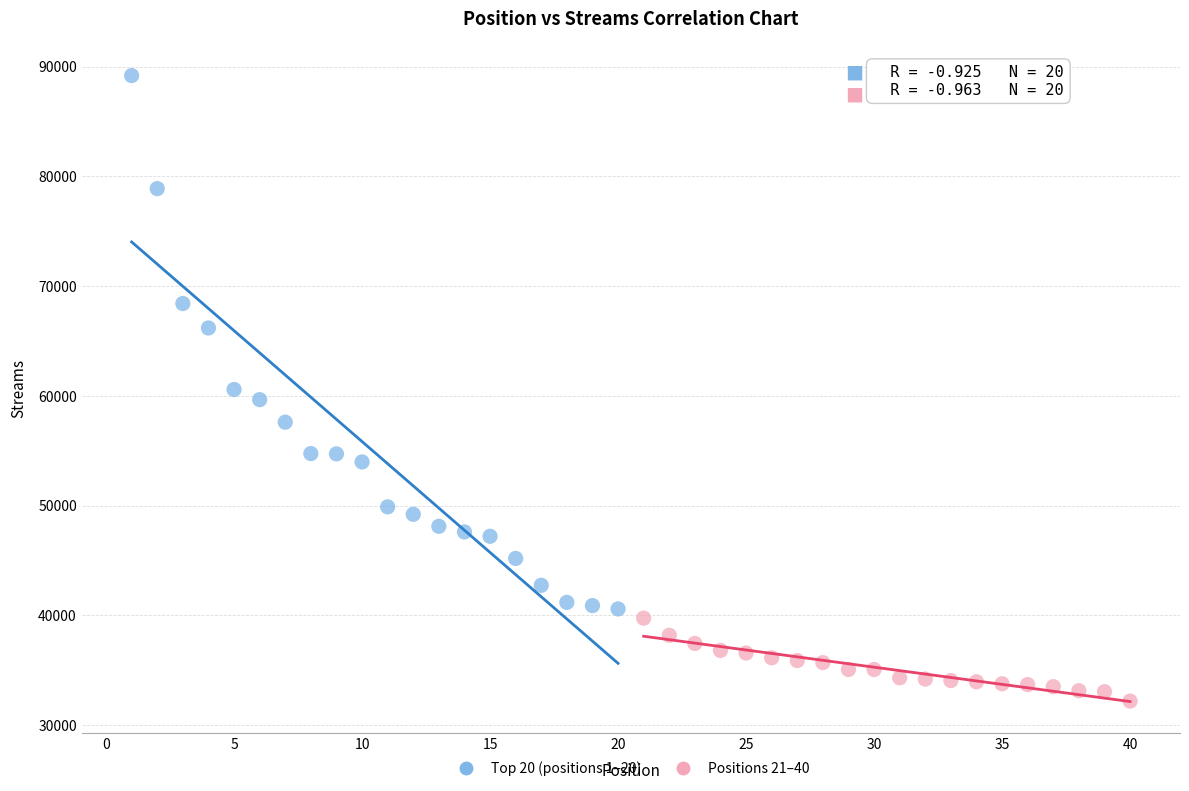

Which series has the largest Y range (max minus min)?

Top 20 (positions 1–20)